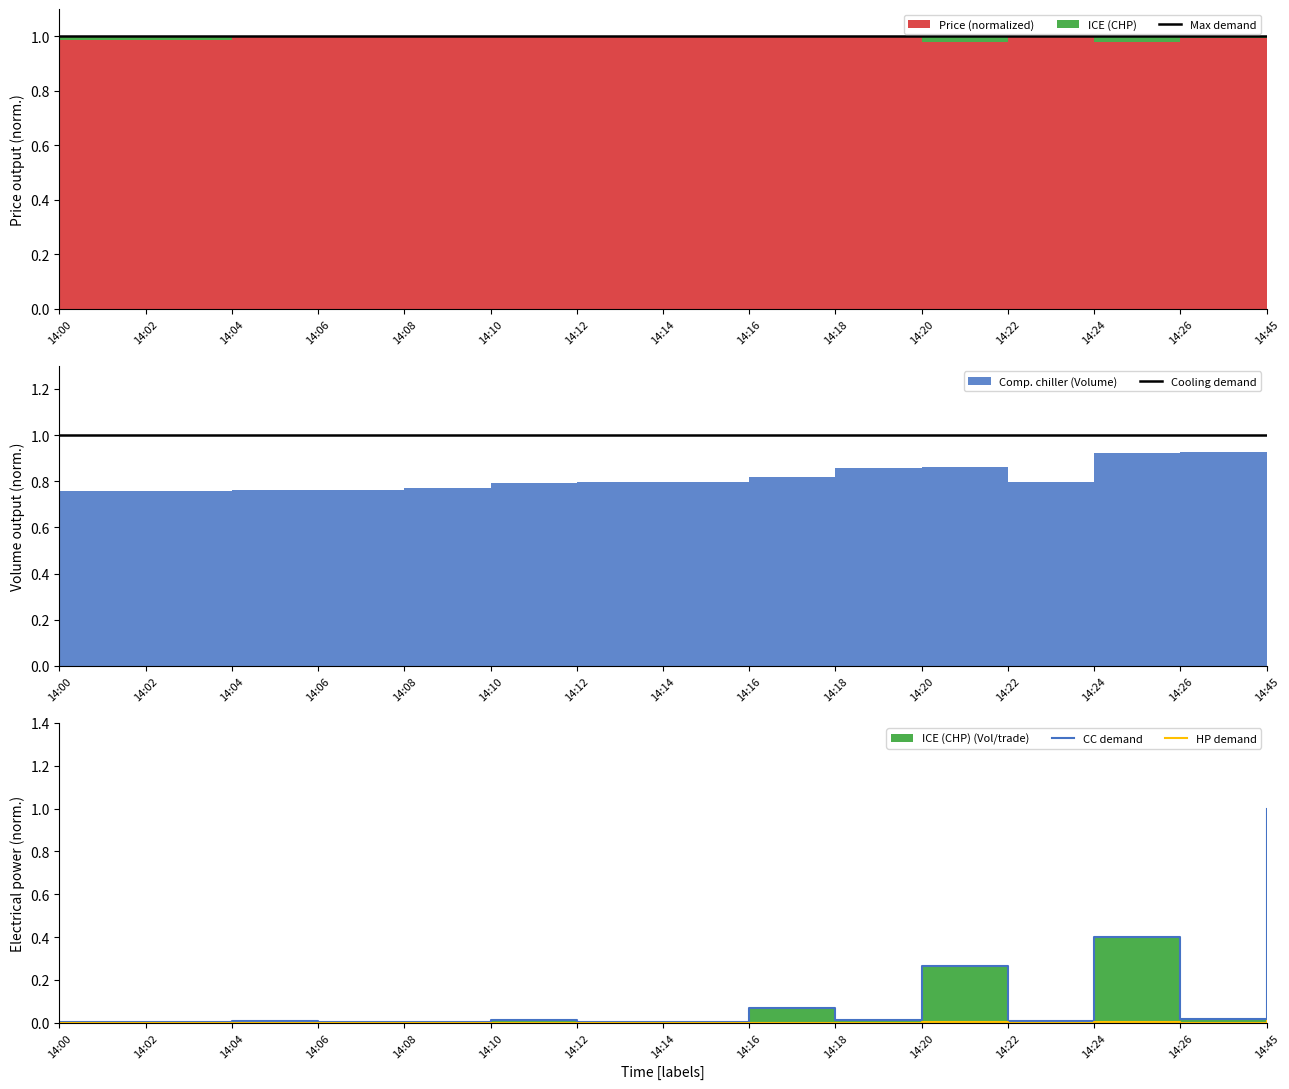

True or false: CC demand has a value of 0.0 at 14:16.

False